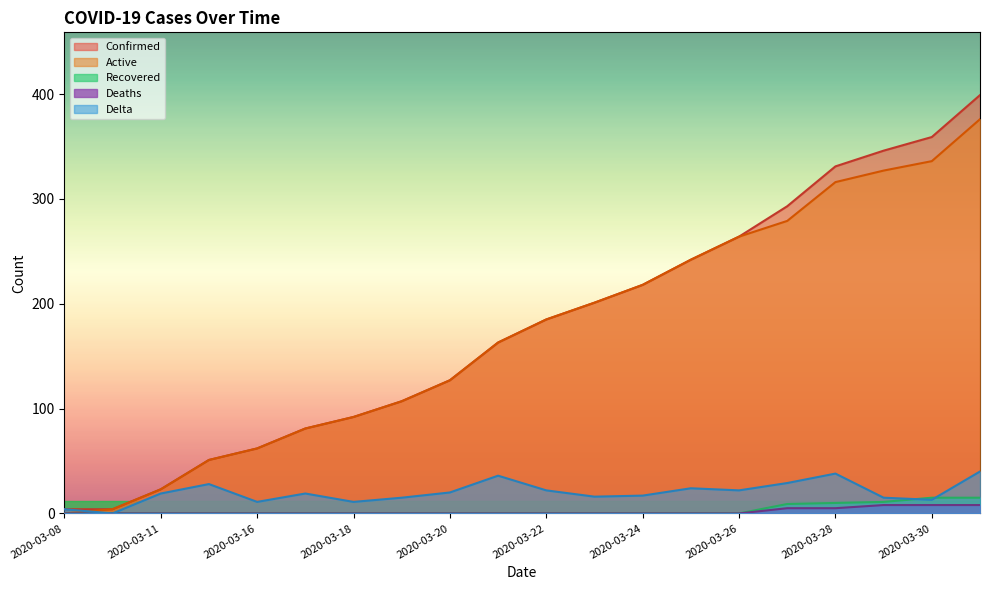

At which category is the sum across all series the highest?

2020-03-31